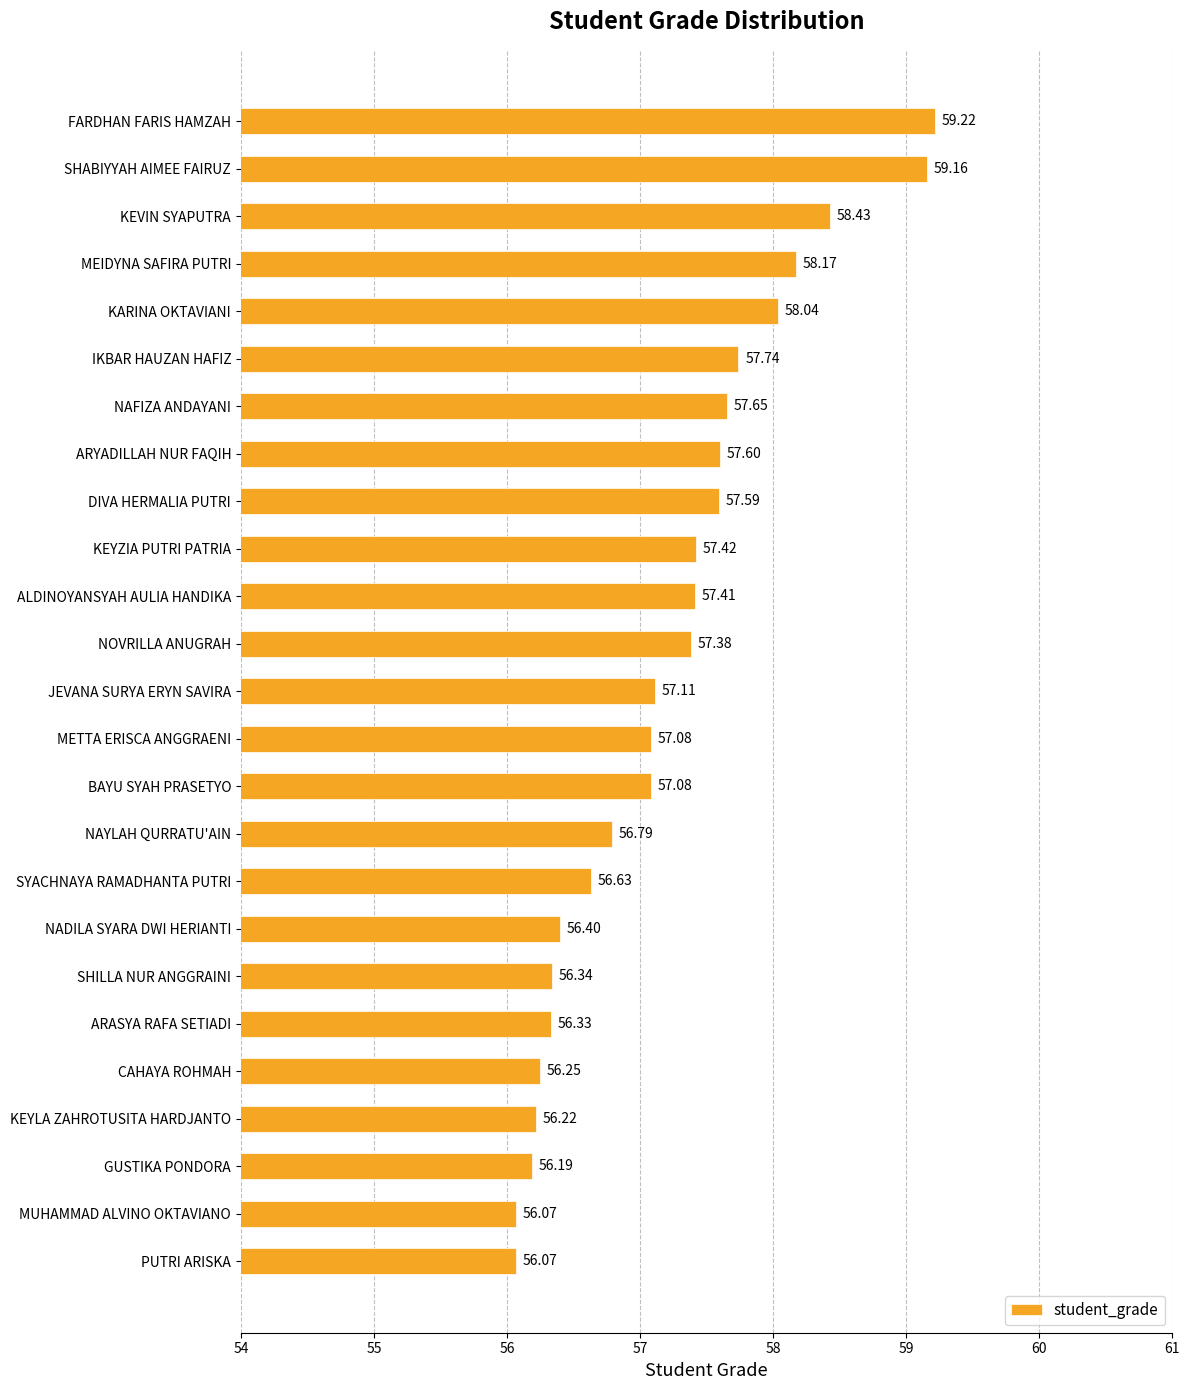

Are the bars grouped side by side (vs. stacked)?

No